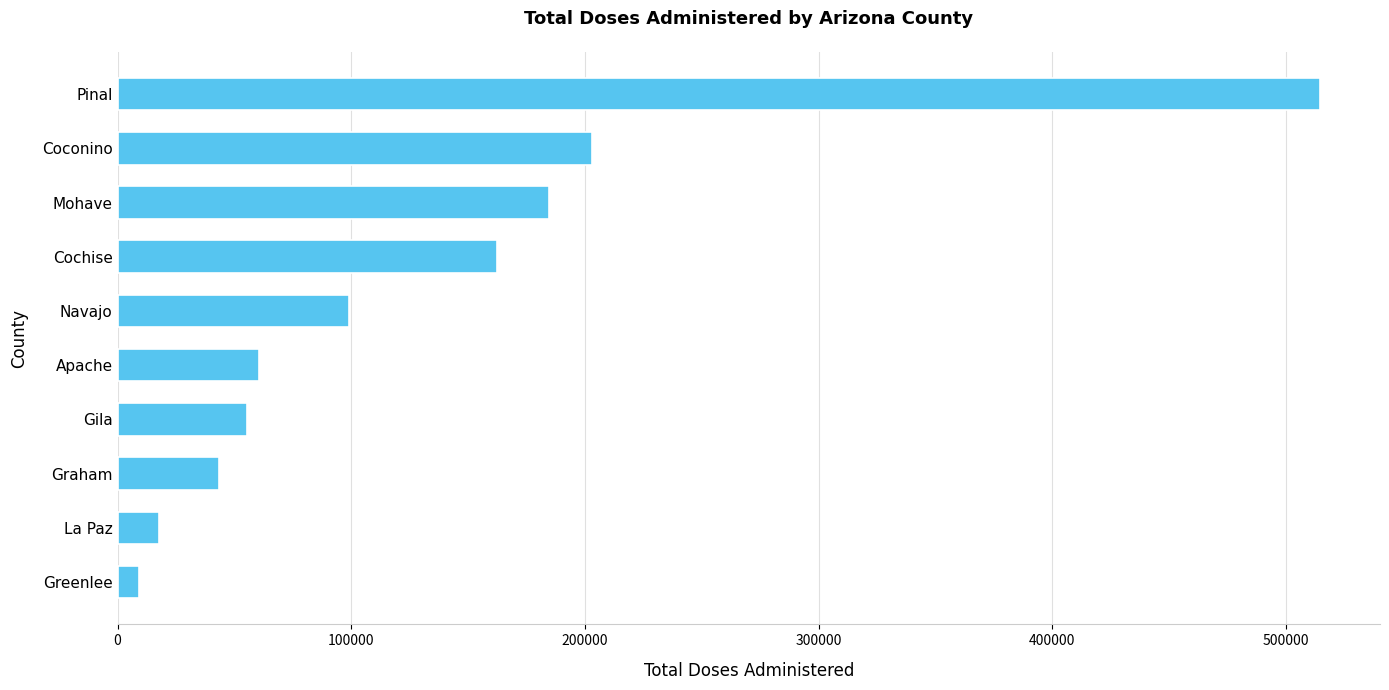

Where is the data nearest to the value 261899?

Coconino